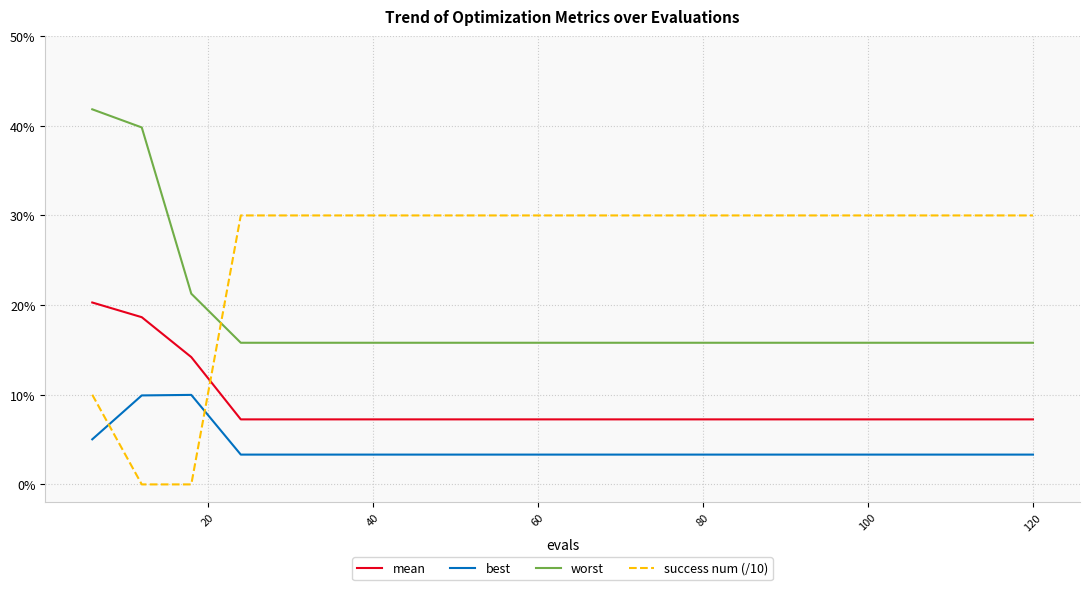

True or false: worst and success num (/10) cross at least once.

True